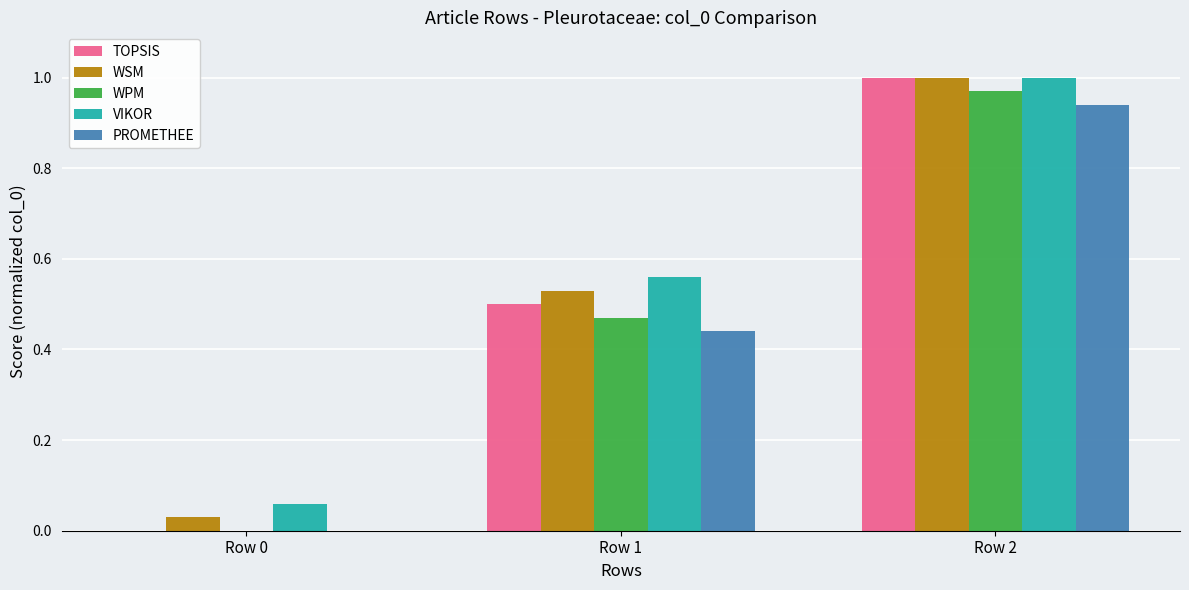

Which category has the highest value across all series?

Row 2